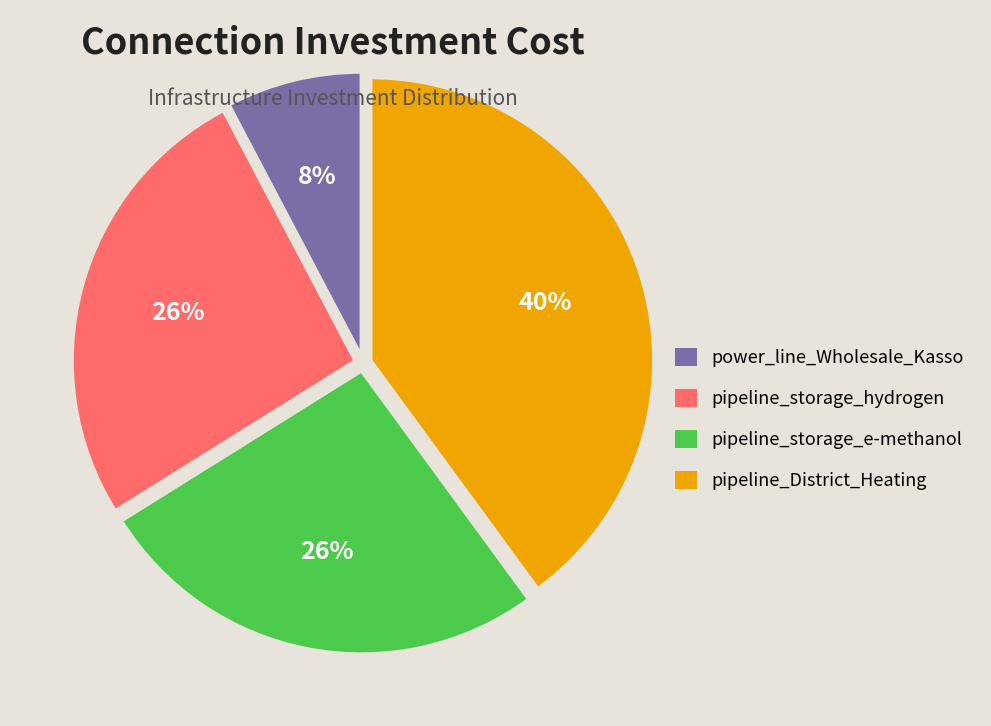

Combined, do pipeline_storage_e-methanol and pipeline_storage_hydrogen account for over 50%?

Yes